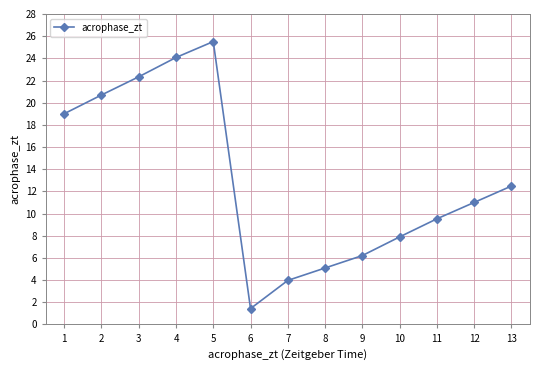

What is the change in value from 3 to 6?

-20.9